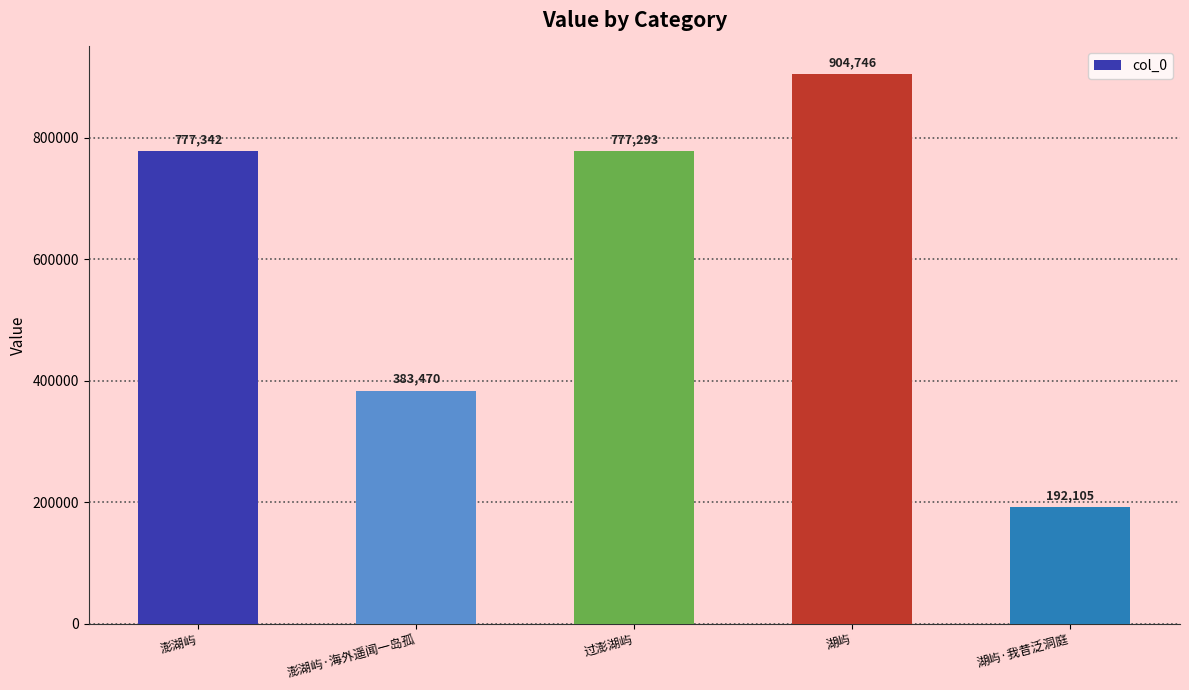

At which label is the value closest to 548425?

澎湖屿·海外遥闻一岛孤